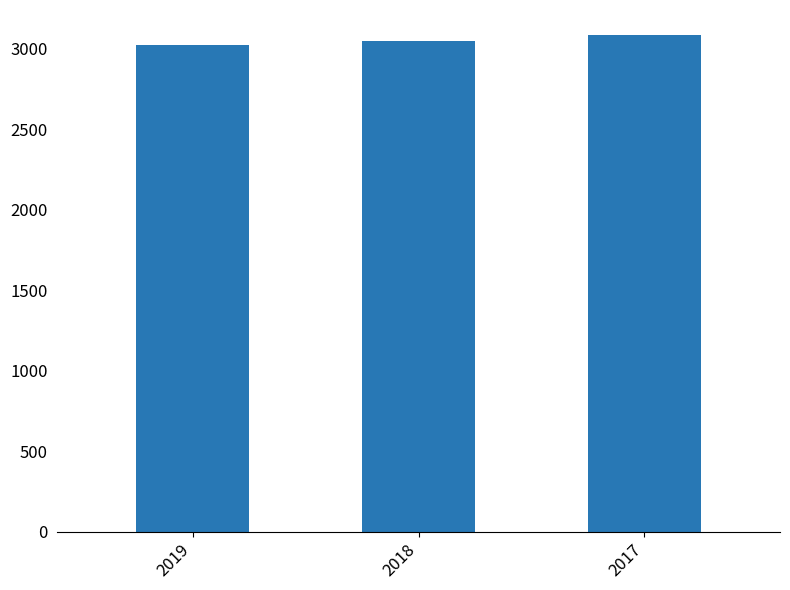

How many data points are less than 3048?

1